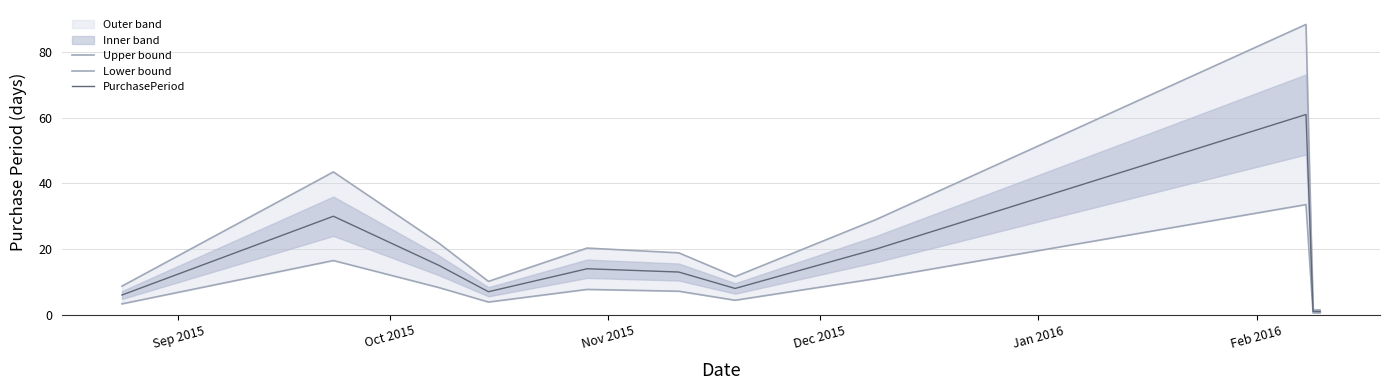

How many values in the Lower bound series are below 7?

5